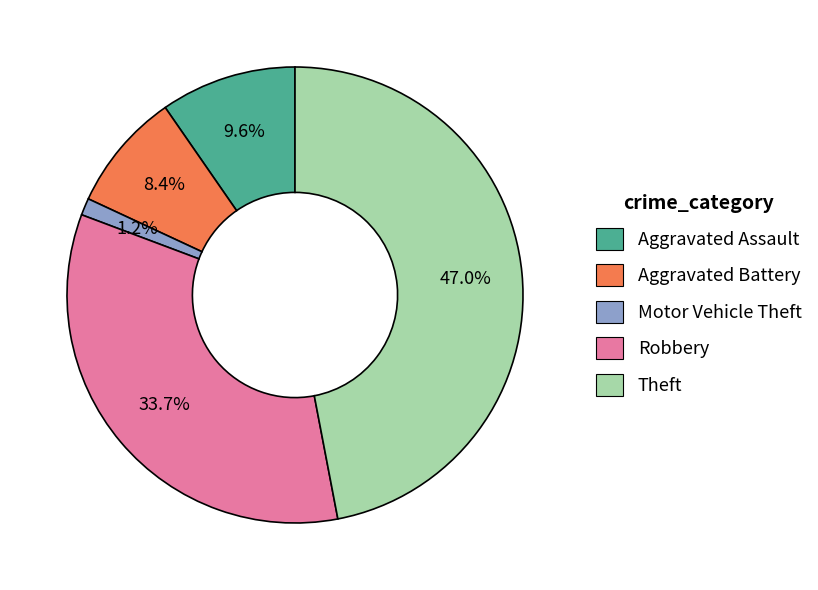

Which has a higher value, Theft or Motor Vehicle Theft?

Theft